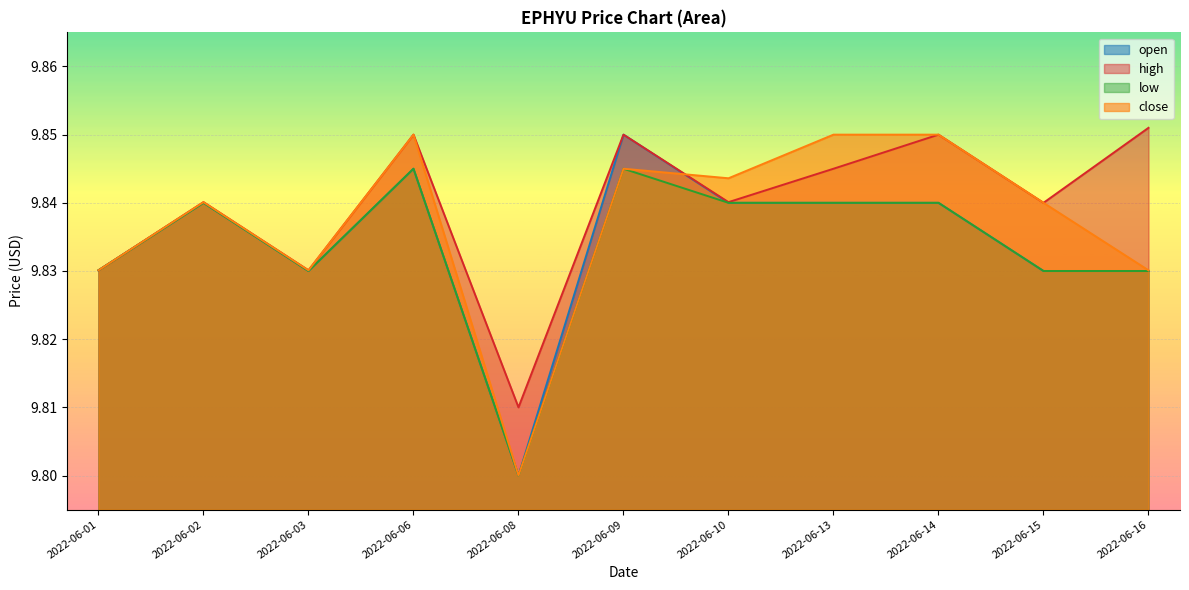

The value of high at 2022-06-16 is 9.9. True or false?

True